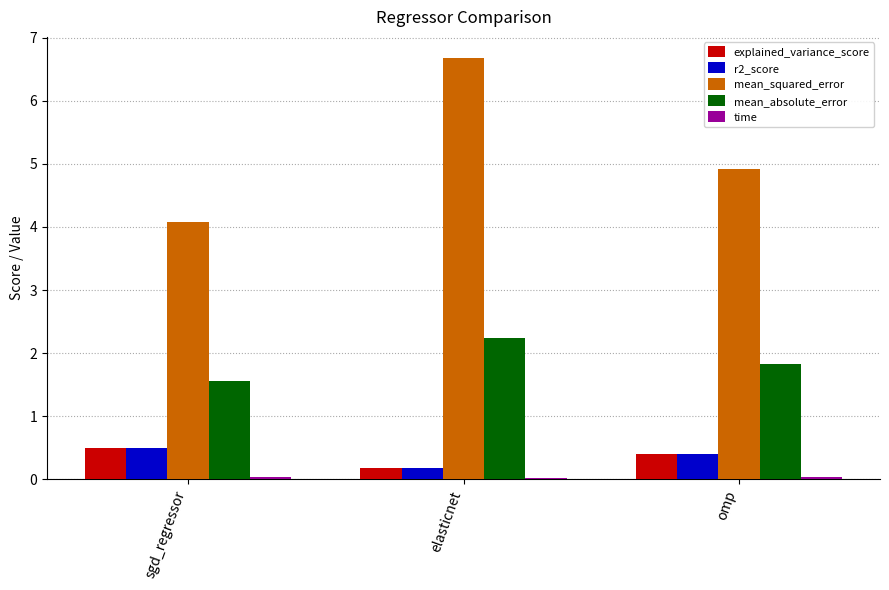

How many series are shown in this chart?

5